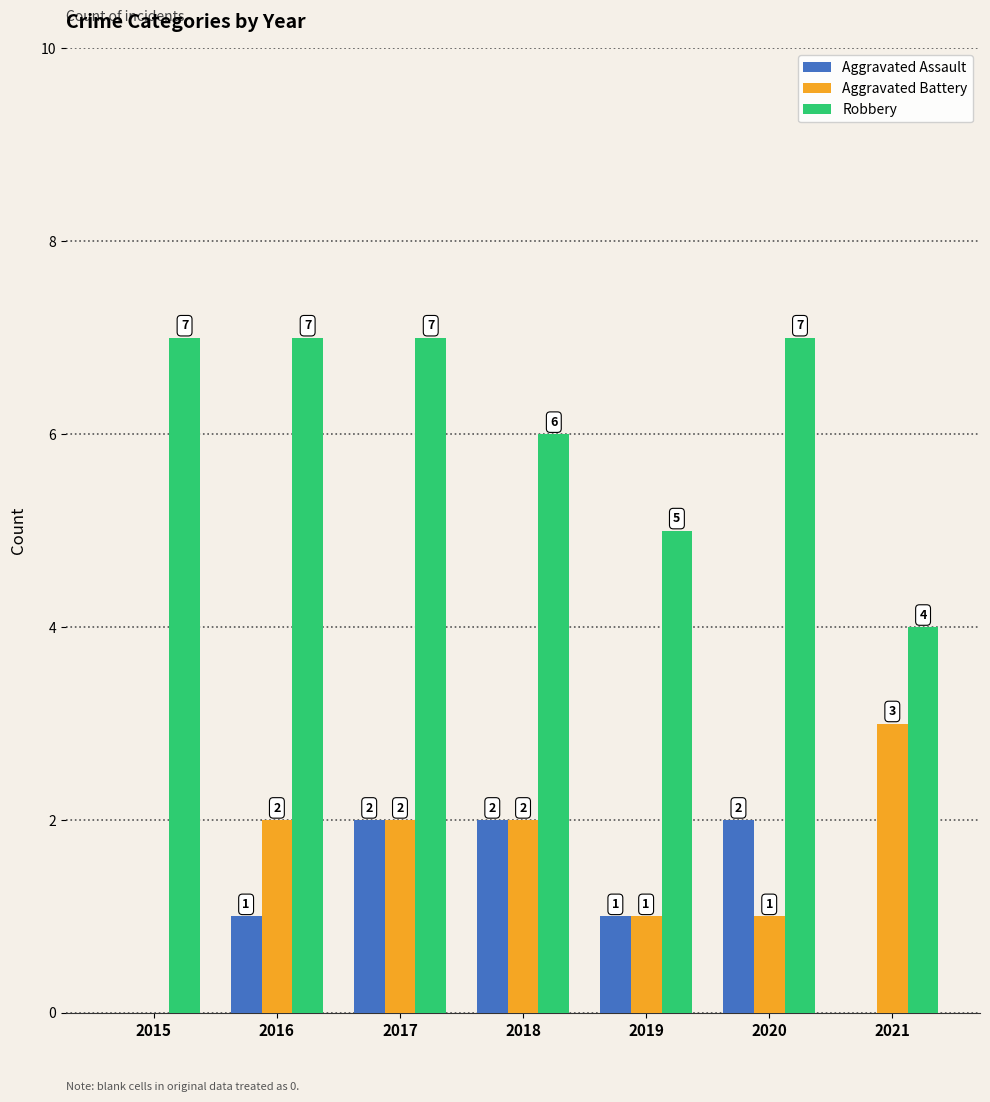

How many groups of bars are there?

7